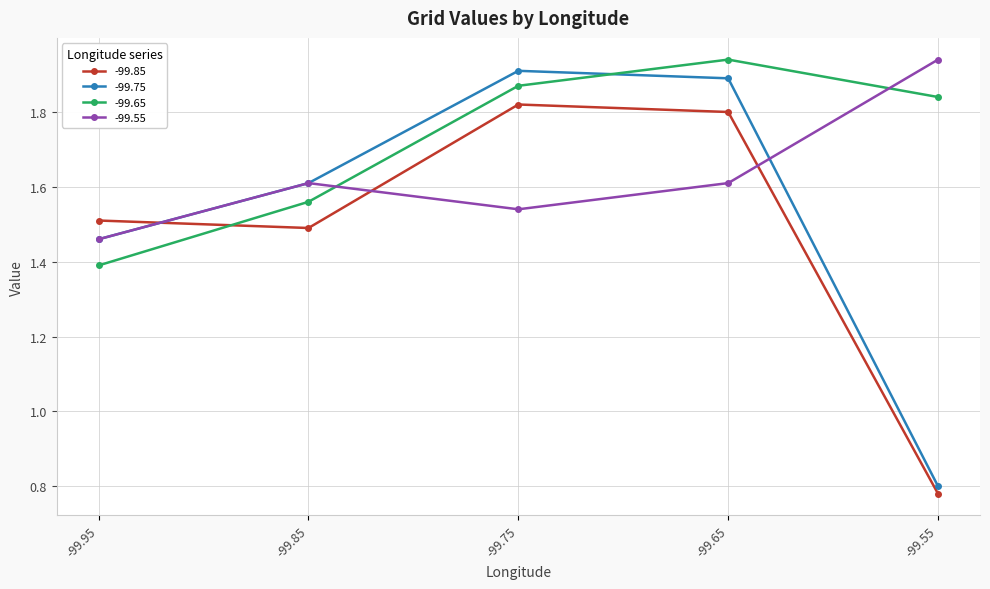

At which label is -99.75 closest to 1?

-99.55